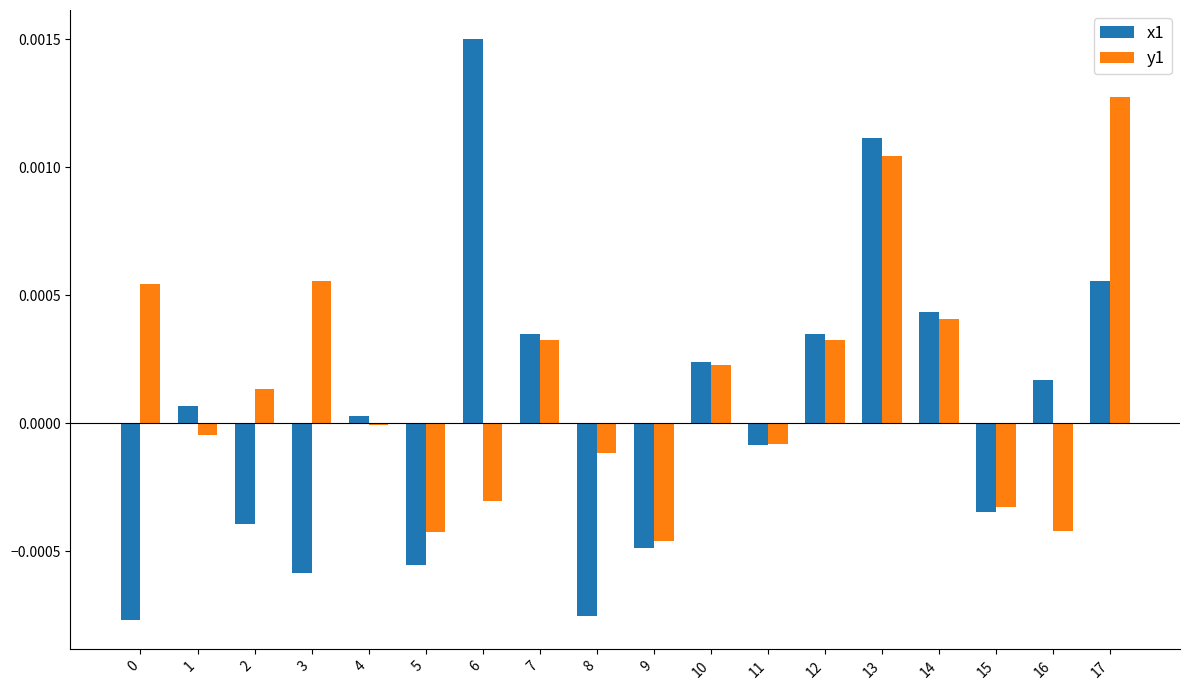

Is it true that y1 equals 0.0 at 7?

True